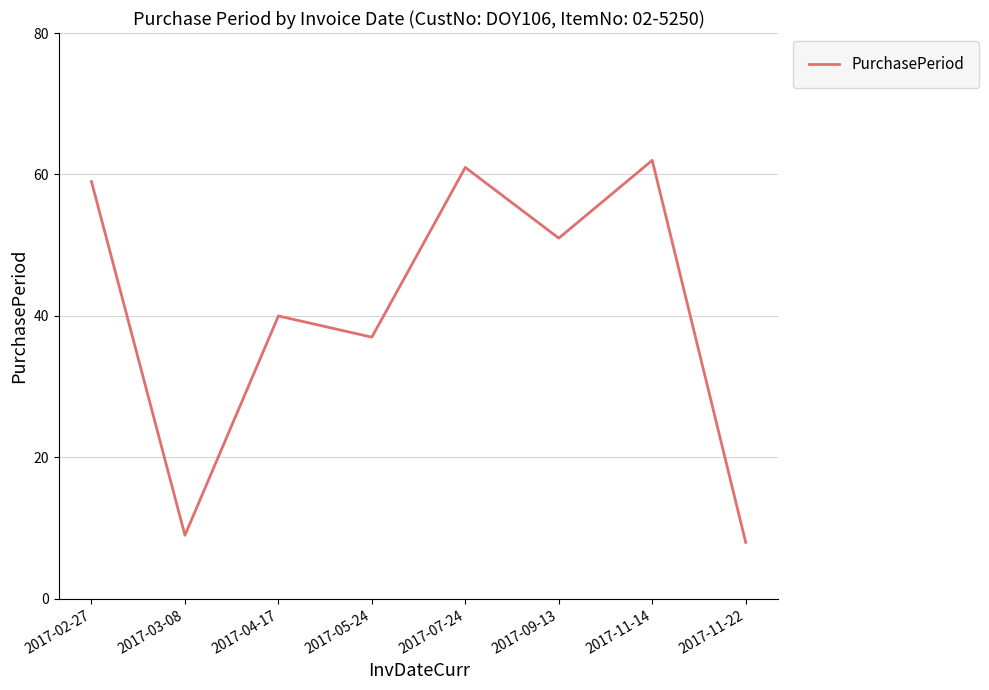

The chart shows a value of 55 at 2017-04-17. True or false?

False